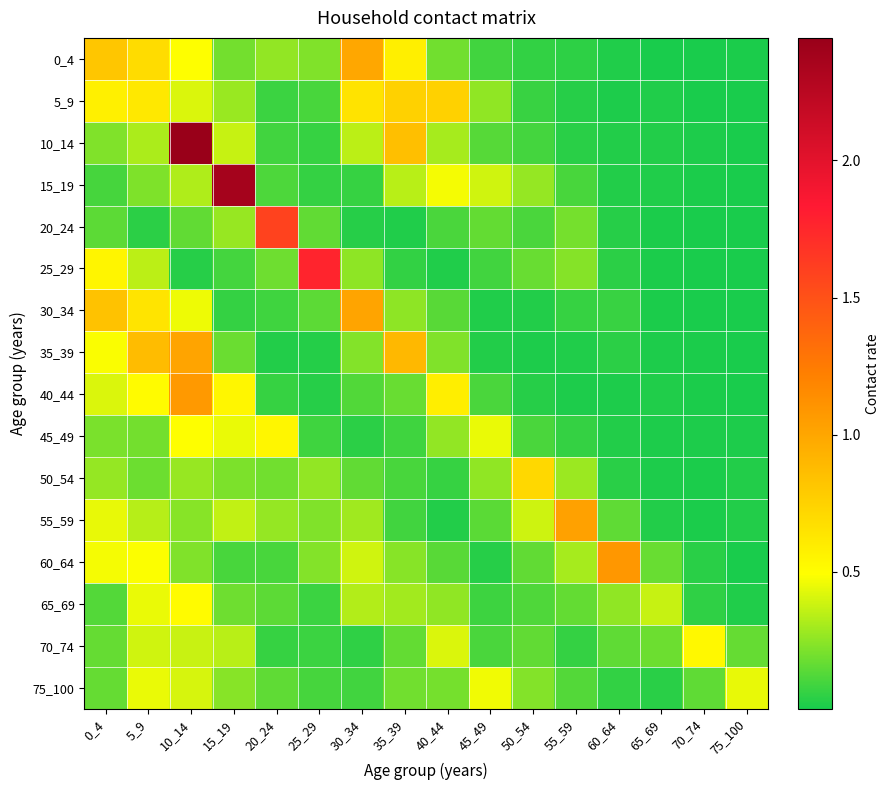

Count the number of data series in this chart.

16